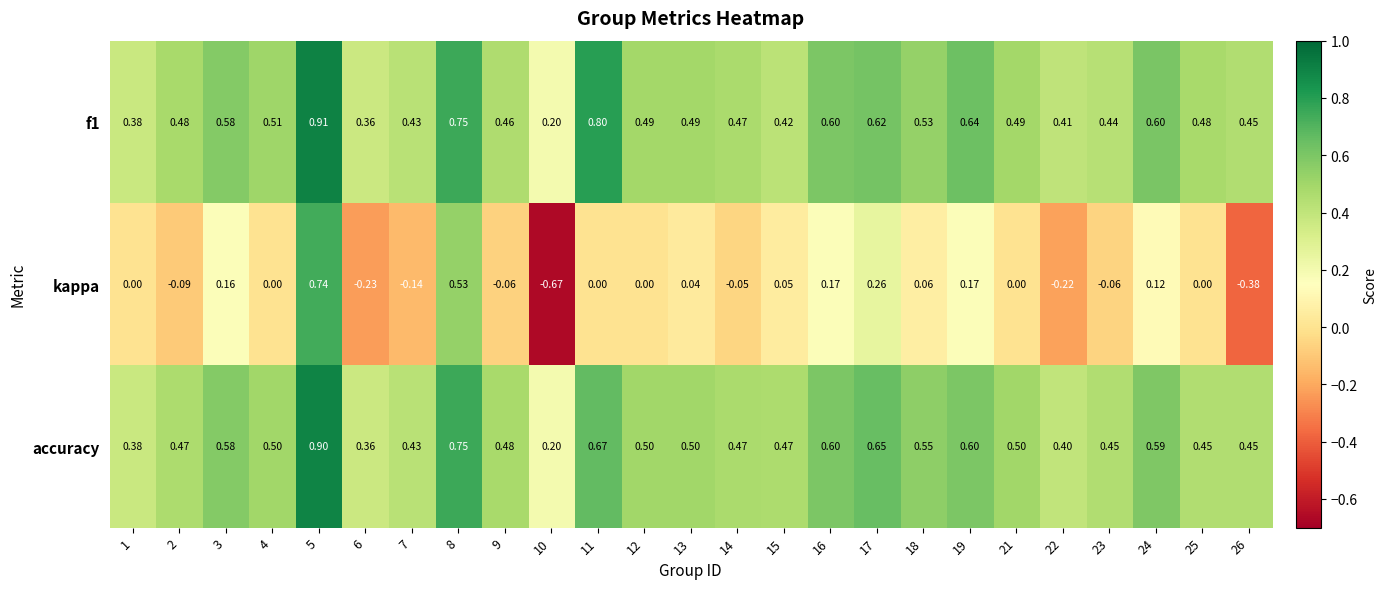

Count the number of categories in the chart.

25